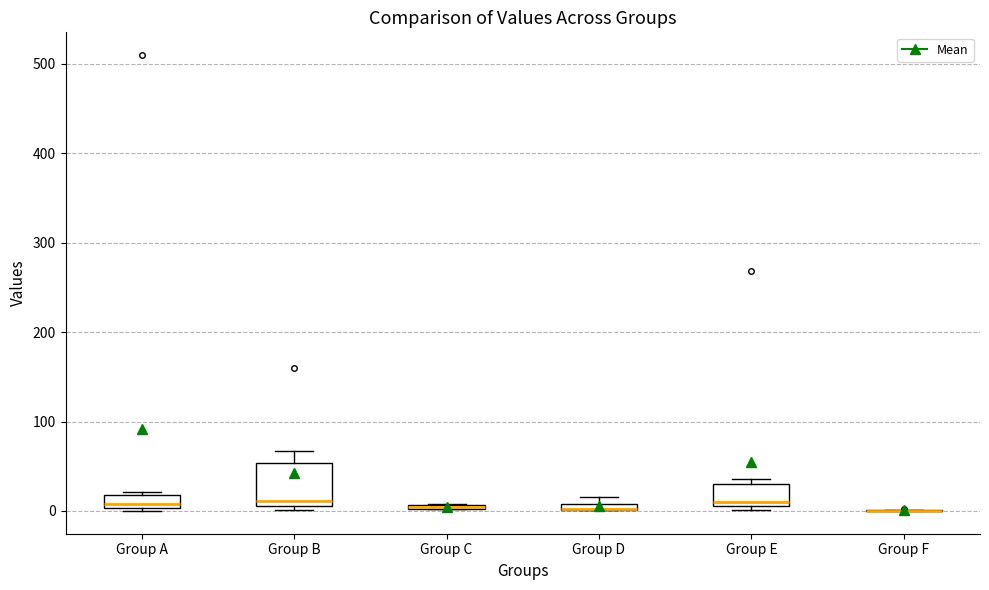

Comparing the boxes themselves (not the whiskers), which one is the tallest?

Group B